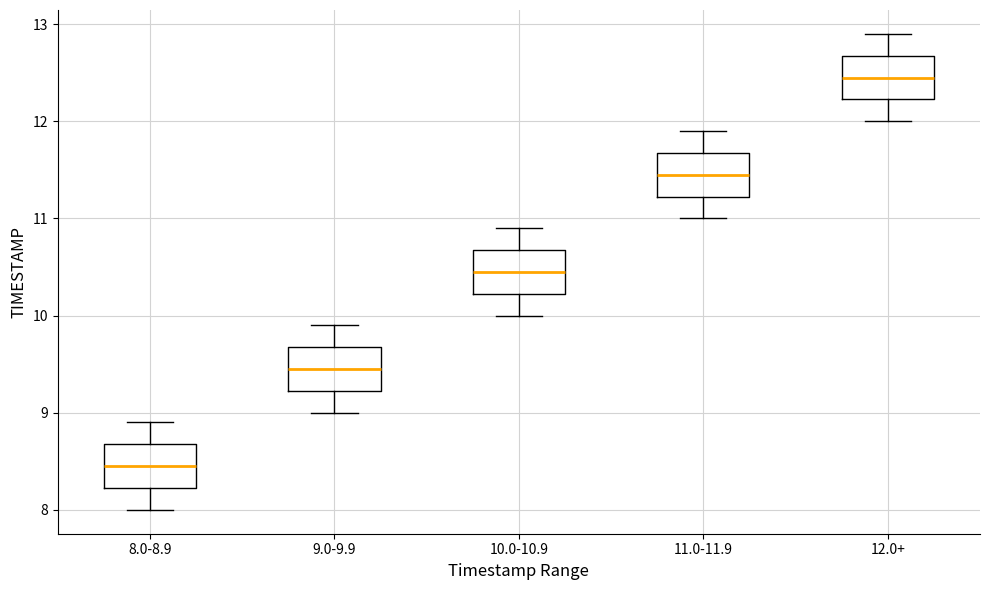

Reading left to right, transcribe this box plot: for each box, give where its median line is, the range the box spans, and where its two whiskers end, as read against the y-axis. The values are not printed on the chart, so give them approximately, as read against the axis.

8.0-8.9: median 8.5, box 8.2 to 8.7, whiskers 8.0 to 8.9
9.0-9.9: median 9.5, box 9.2 to 9.7, whiskers 9.0 to 9.9
10.0-10.9: median 10.5, box 10.2 to 10.7, whiskers 10.0 to 10.9
11.0-11.9: median 11.5, box 11.2 to 11.7, whiskers 11.0 to 11.9
12.0+: median 12.5, box 12.2 to 12.7, whiskers 12.0 to 12.9